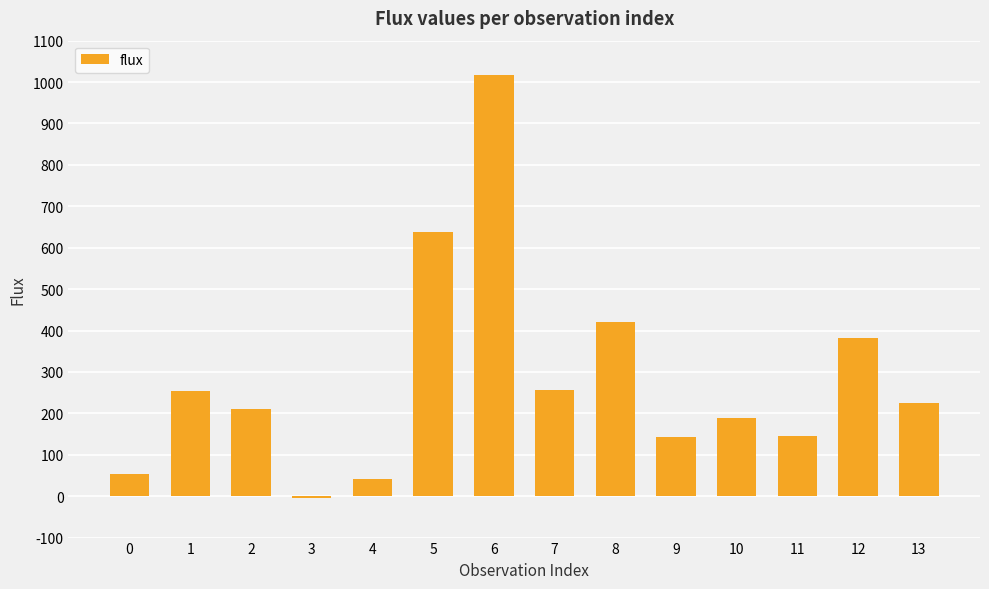

At which category does the chart reach its peak across all series?

6